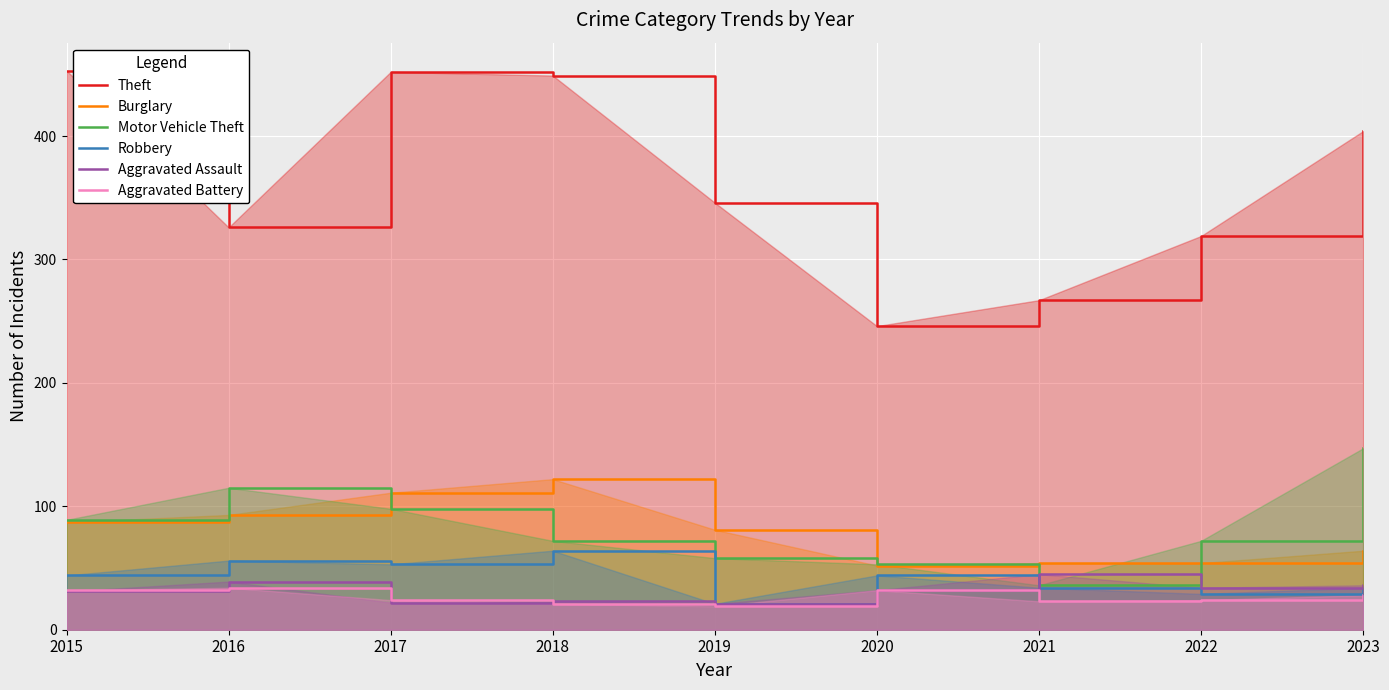

At which category does Theft reach its first local valley?

2016